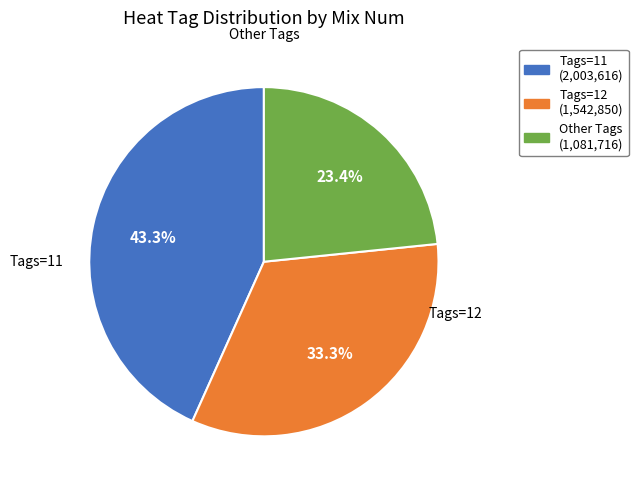

Does any single category account for the majority?

No